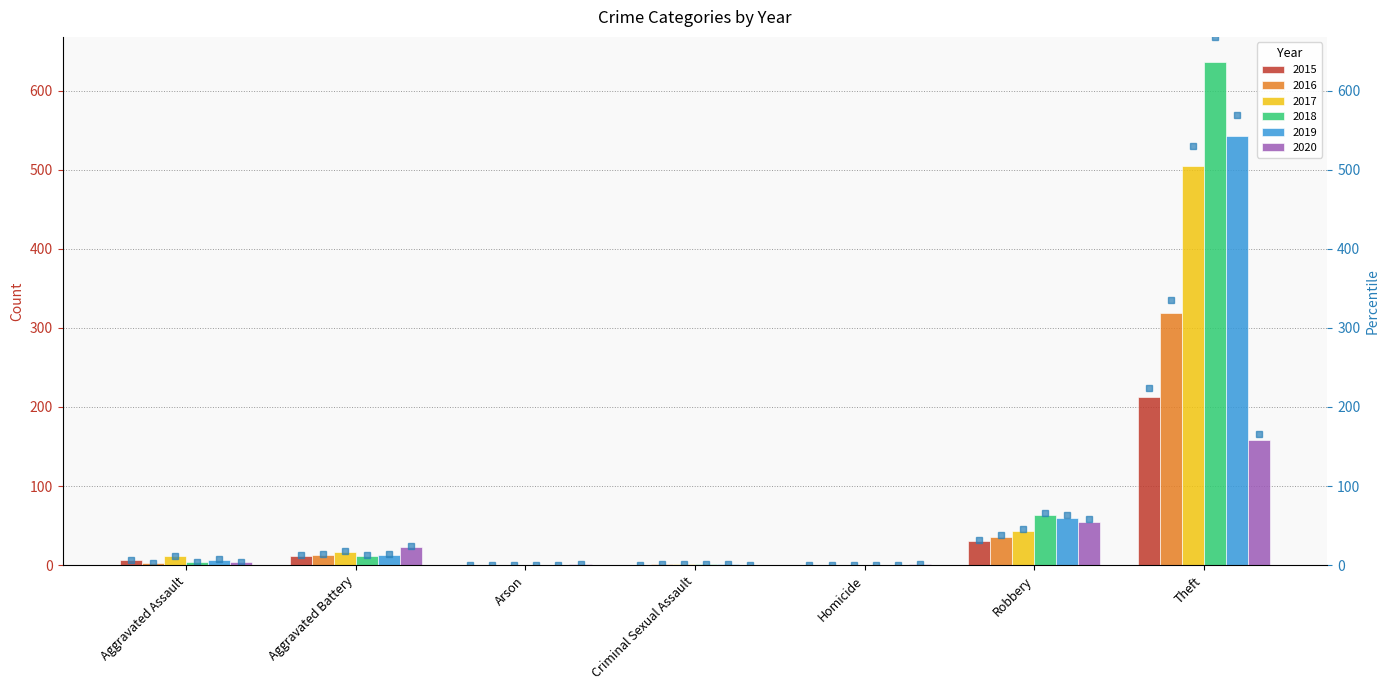

Rank the series by their maximum value, from lowest to highest.

2020, 2015, 2016, 2017, 2019, 2018